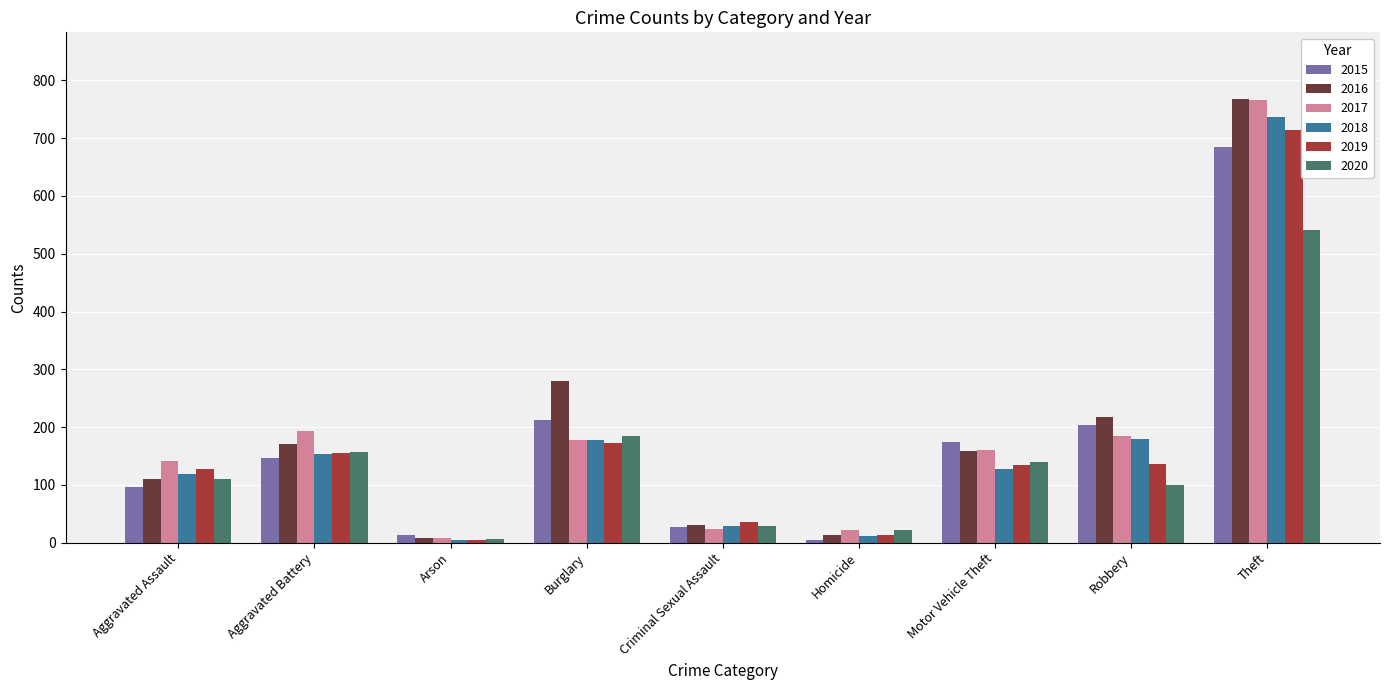

The value of 2015 at Motor Vehicle Theft is 227. True or false?

False